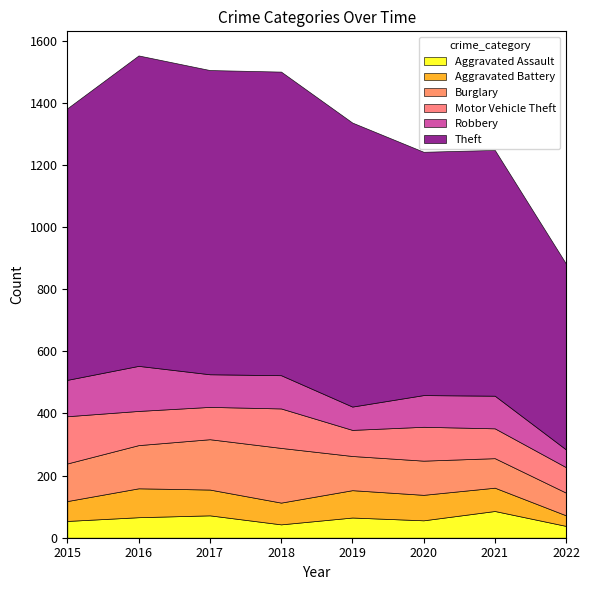

Where do Burglary and Robbery first cross each other?

2015 and 2016